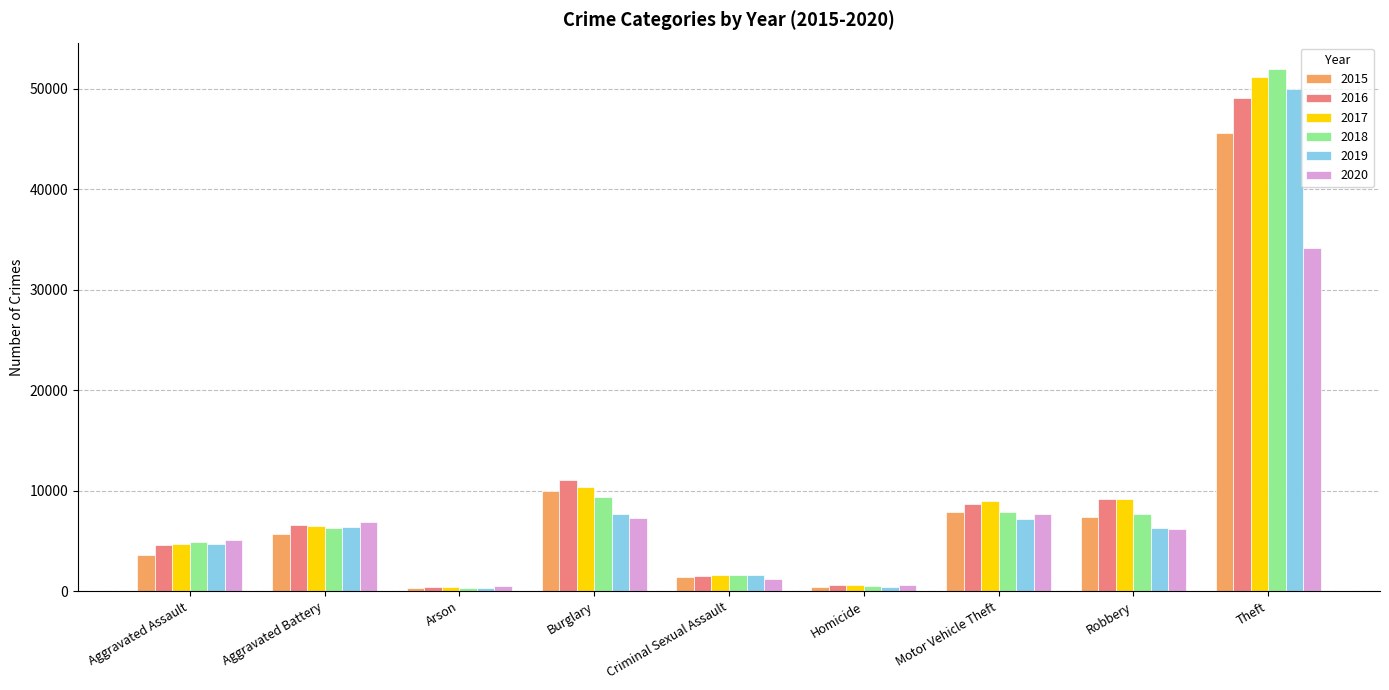

At which label does 2018 reach its peak?

Theft